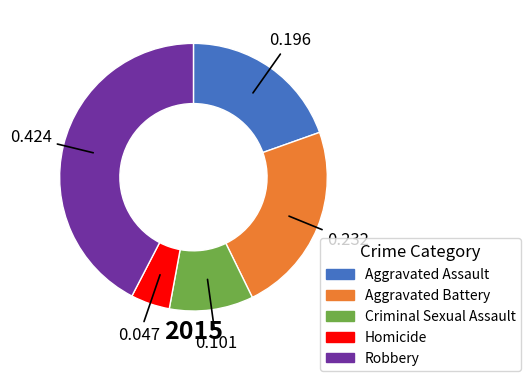

Is the sum of Robbery and Homicide greater than half?

No